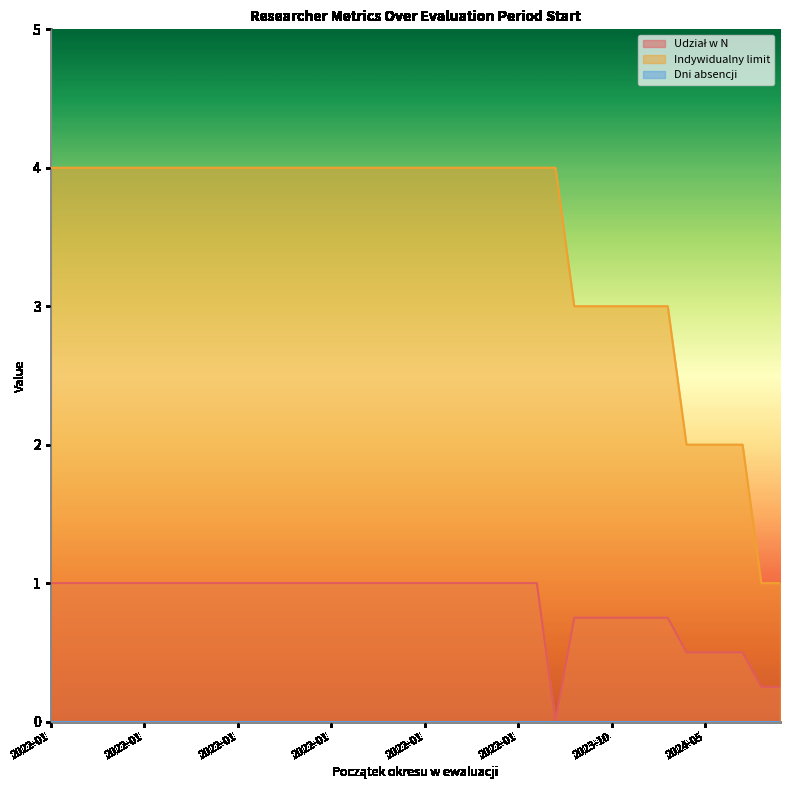

What is the value of the Indywidualny limit point at the 16th from the left?

4.0